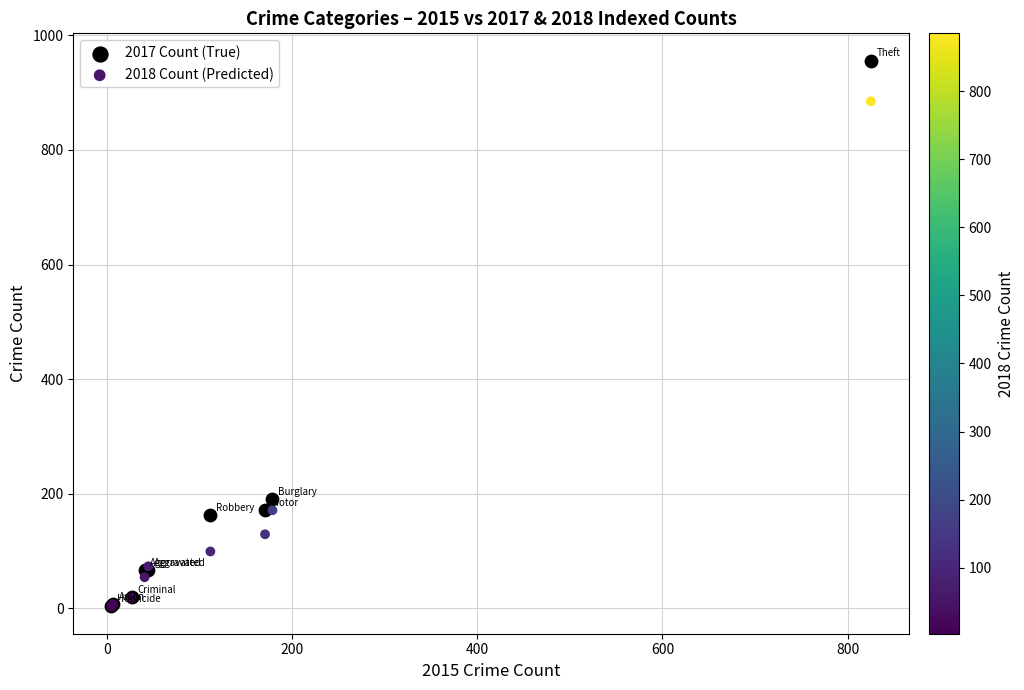

In the 2018 Count (Predicted) series, what Y value is closest to 444?

171